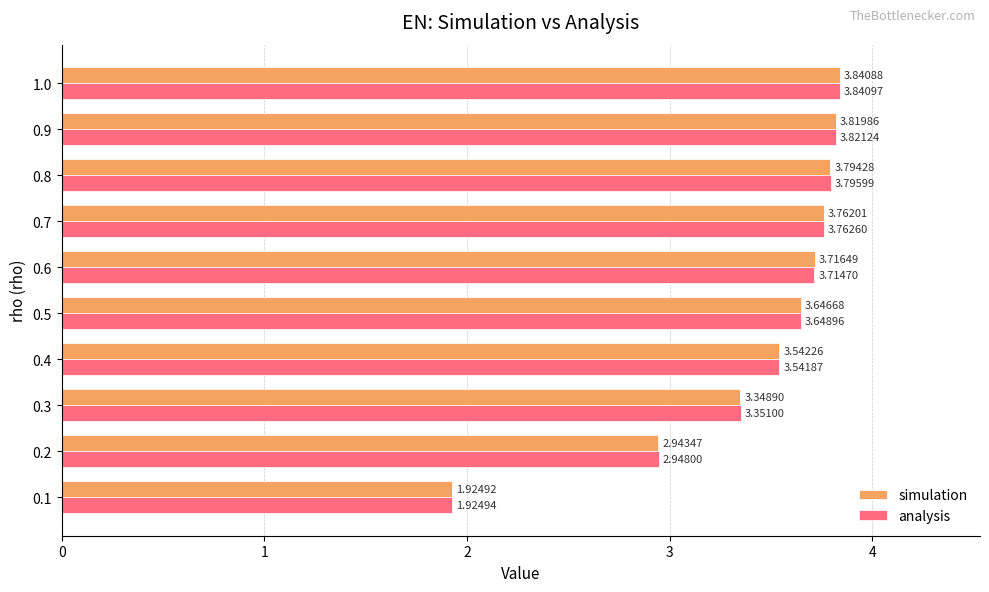

At which category is the sum across all series the highest?

1.0